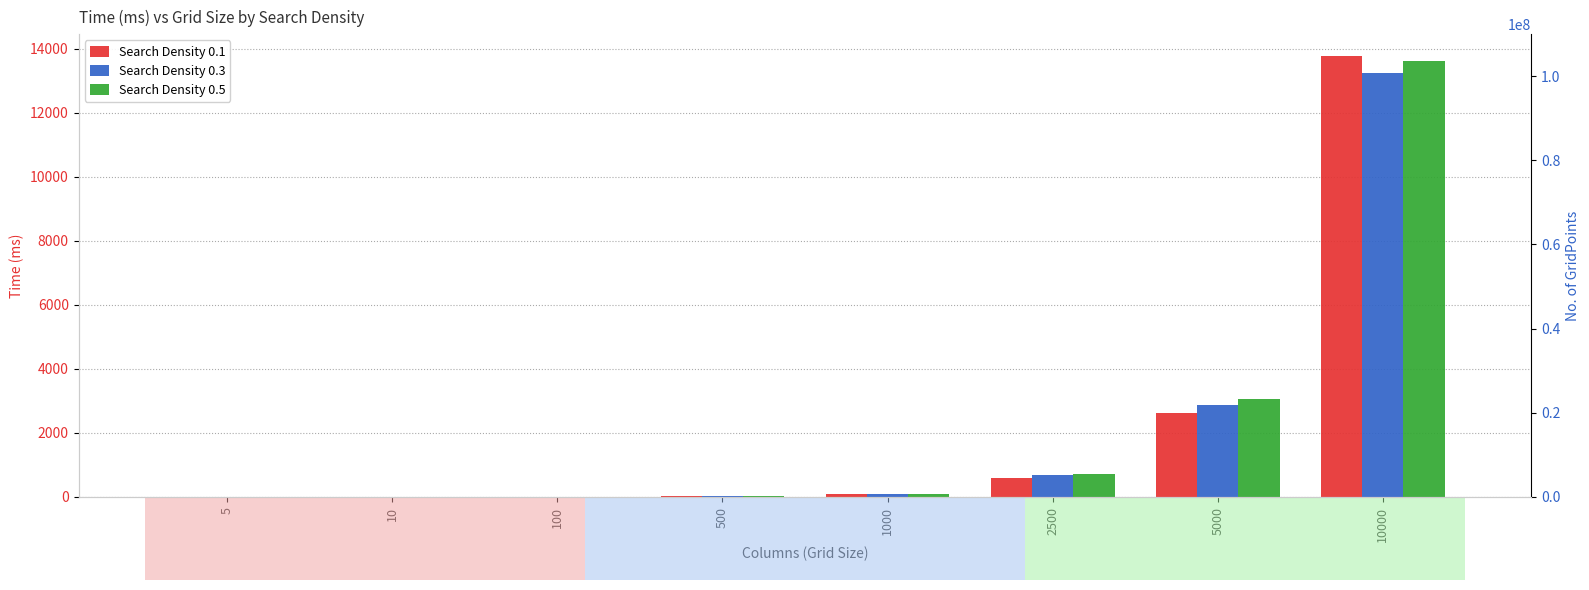

How many values in the Search Density 0.3 series exceed 81?

3